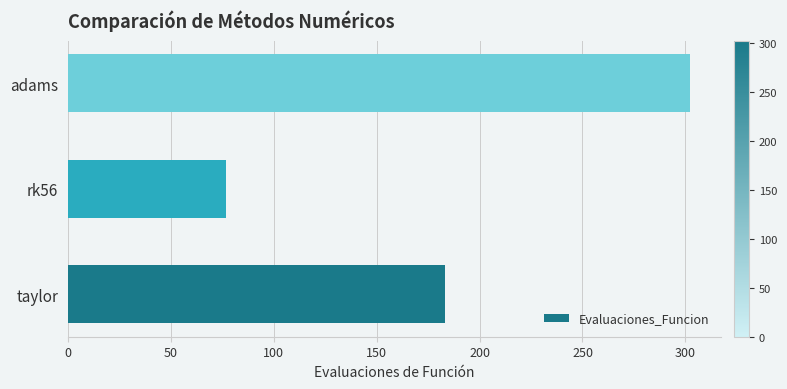

What is the difference between the maximum and second lowest values?

119